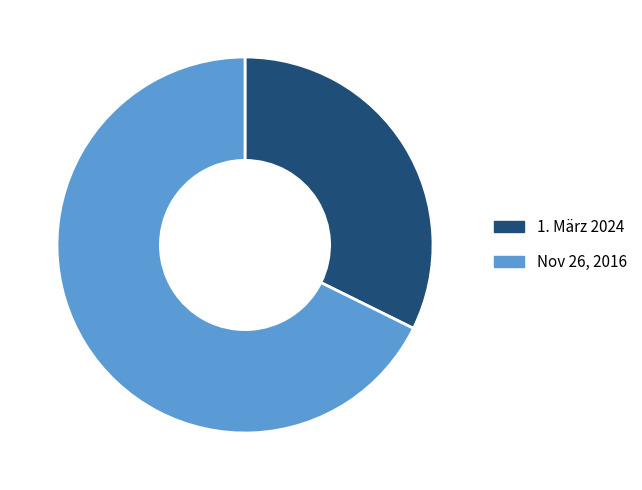

Which has a higher value, 1. März 2024 or Nov 26, 2016?

Nov 26, 2016